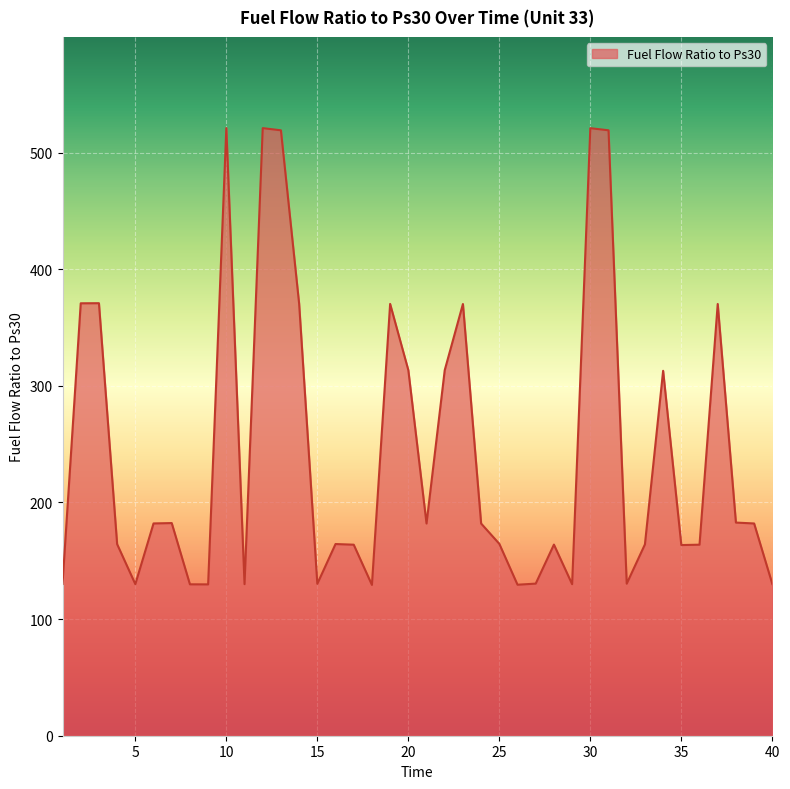

What is the smallest value displayed?

129.3